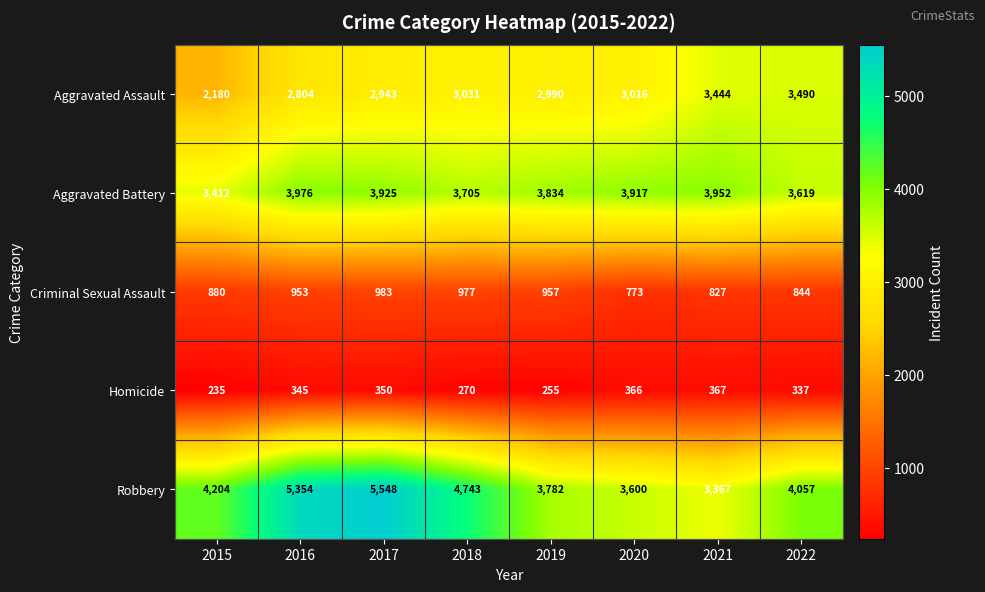

What is the difference between the Aggravated Assault values at 2021 and 2022?

46